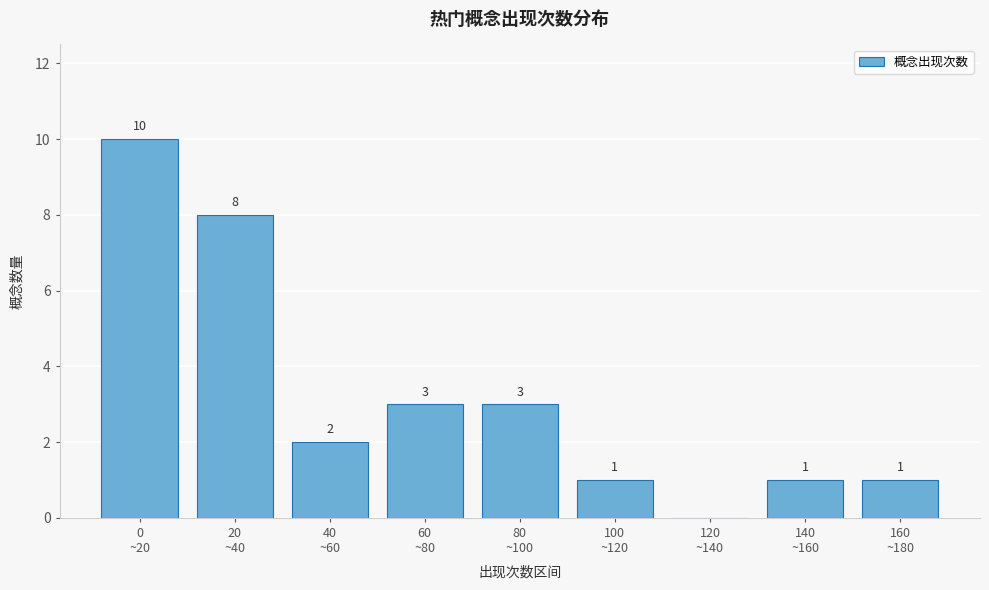

What is the maximum value shown in the chart?

10